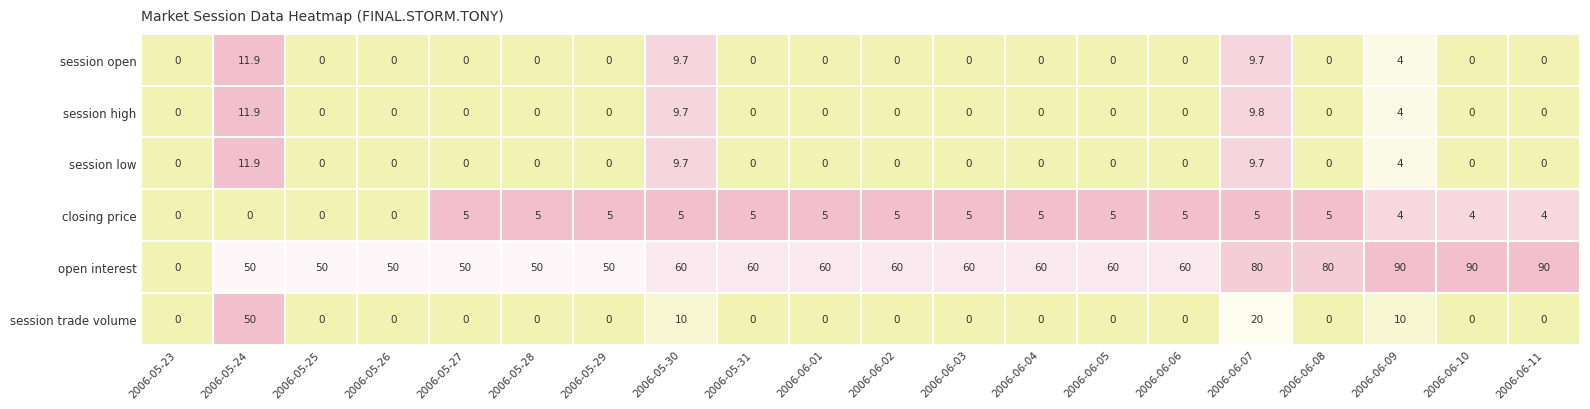

The closing price series shows 8.0 at 2006-05-28. True or false?

False